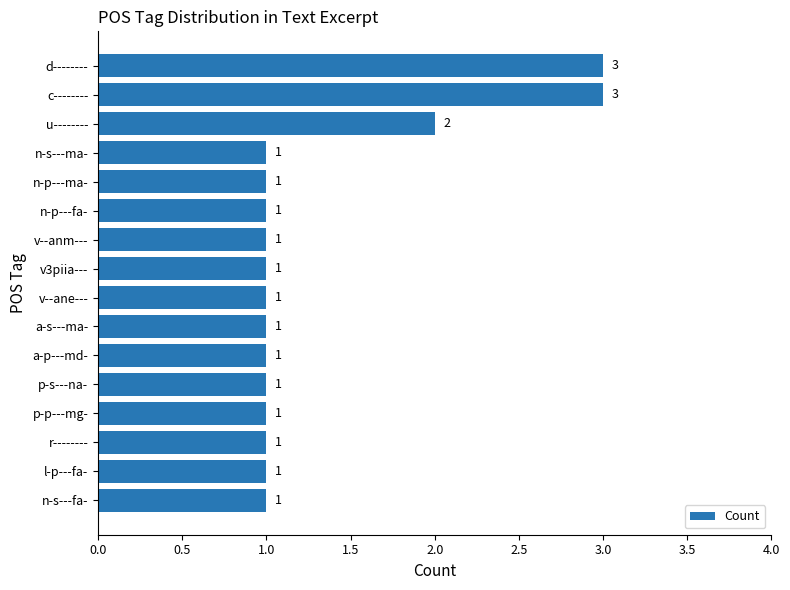

How many series are shown in this chart?

1